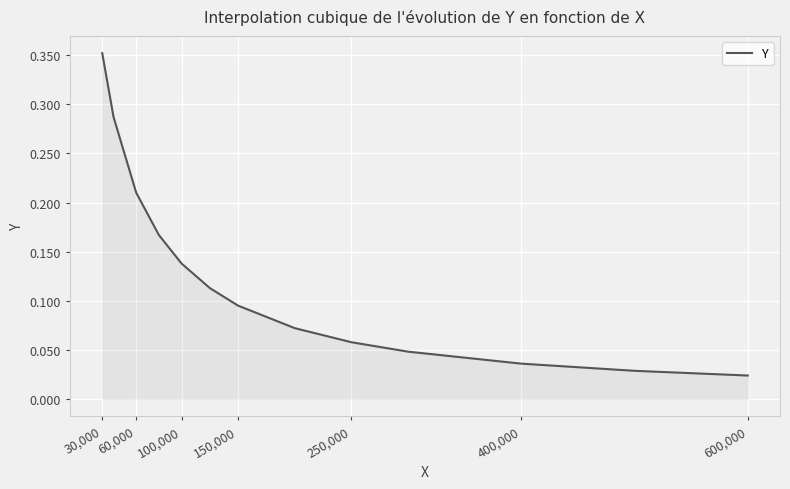

At which category does the chart reach its peak across all series?

30,000